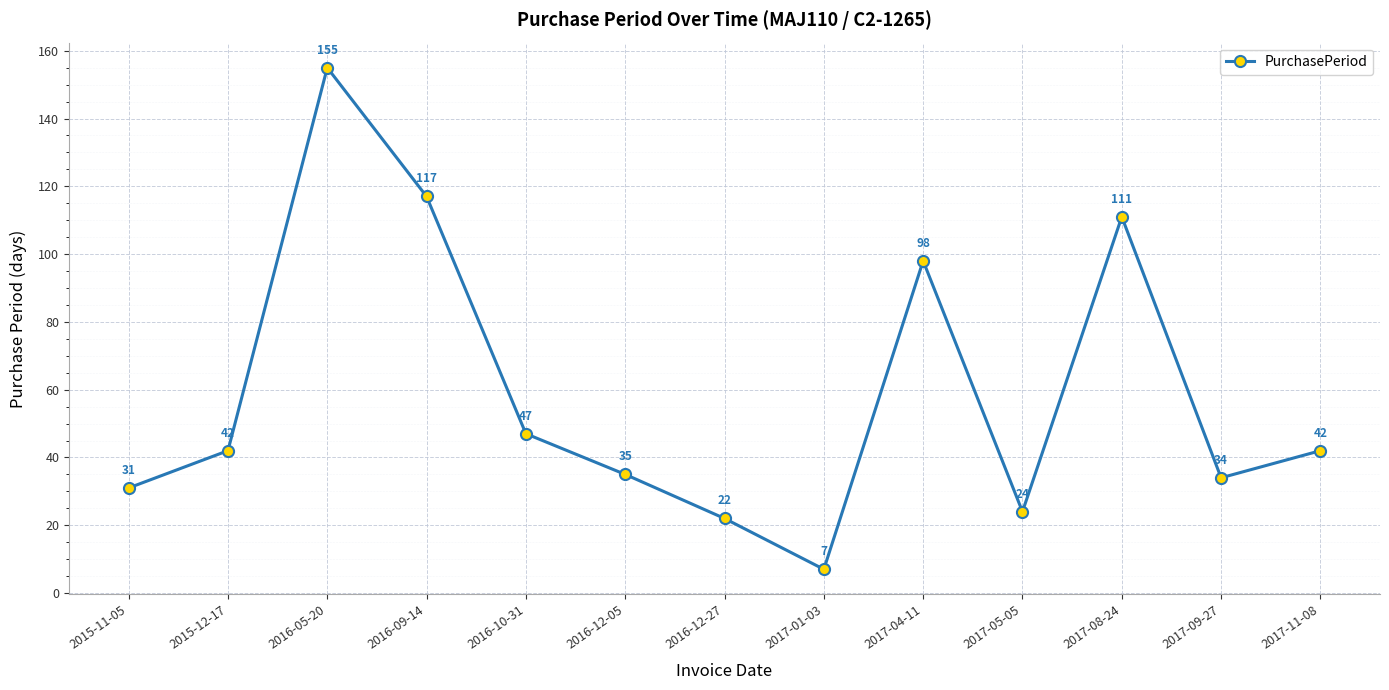

Which has a higher value, 2016-12-05 or 2017-05-05?

2016-12-05